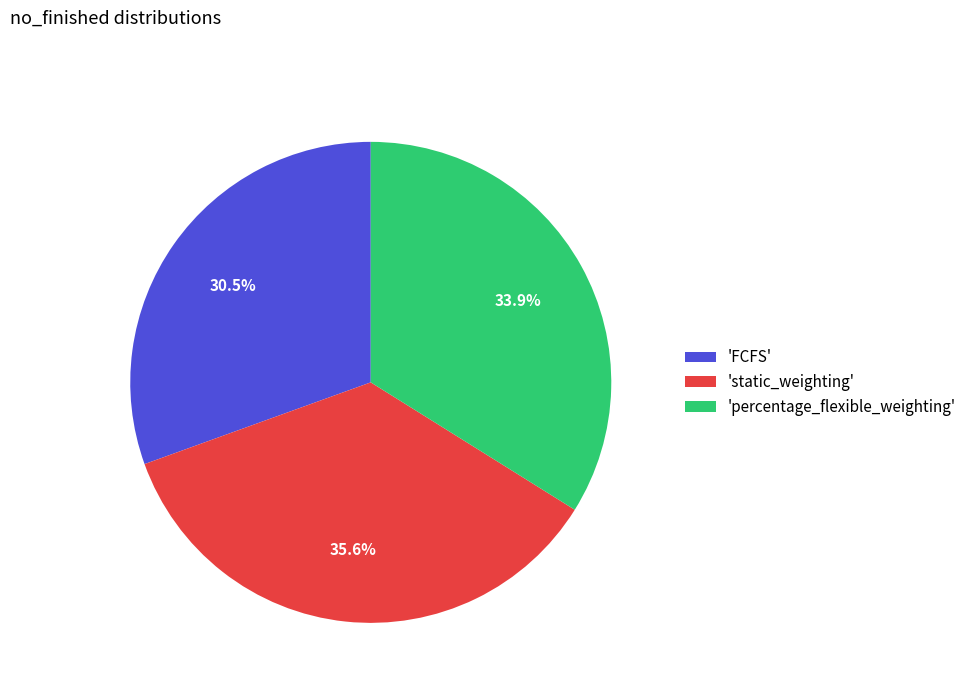

Combined, what portion of the pie is 'static_weighting' and 'percentage_flexible_weighting'?

69.5%